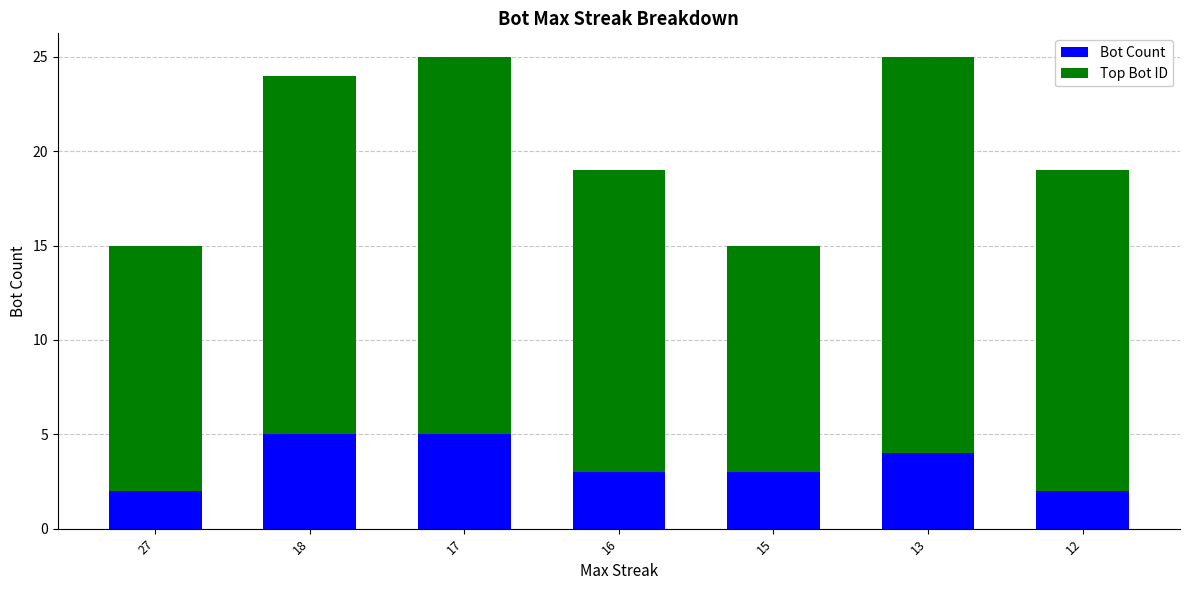

What is the value of the Bot Count bar at the 7th from the left?

2